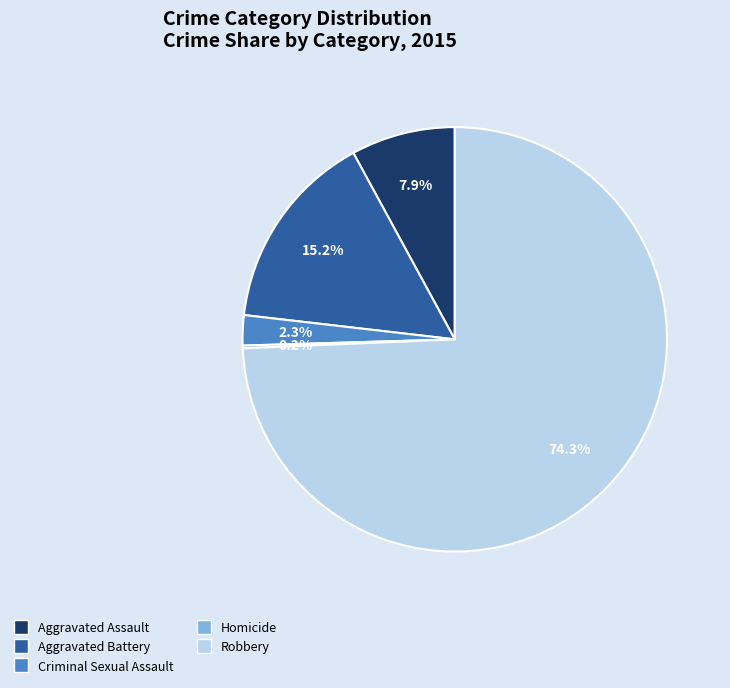

Approximately how many times larger is the value at Aggravated Assault compared to Aggravated Battery?

0.5